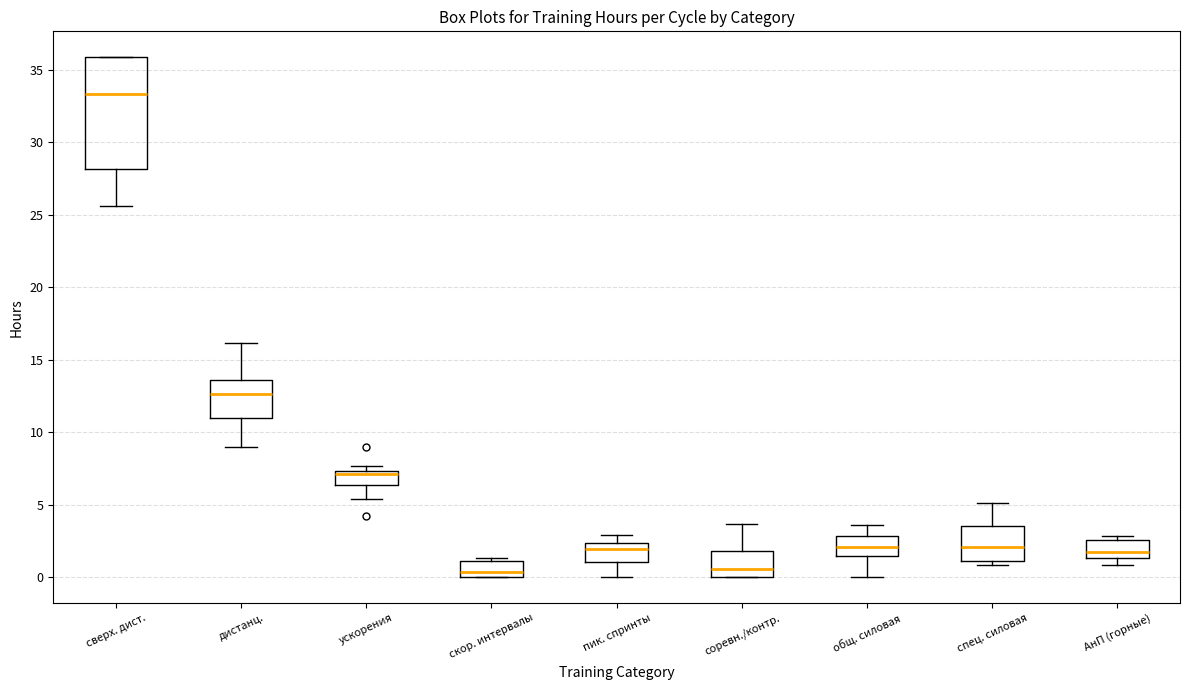

Reading left to right, read every box against the y-axis: the position of its median line, the range the box covers, and the ends of its whiskers. The values are not printed on the chart, so give them approximately, as read against the axis.

сверх. дист.: median 33.5, box 28.0 to 36.0, whiskers 25.5 to 36.0
дистанц.: median 12.5, box 11.0 to 13.5, whiskers 9.0 to 16.0
ускорения: median 7.0, box 6.5 to 7.5, whiskers 5.5 to 7.5 (just above the box's upper edge)
скор. интервалы: median 0.5, box 0.0 to 1.0, whiskers 0.0 to 1.5
пик. спринты: median 2.0, box 1.0 to 2.5, whiskers 0.0 to 3.0
соревн./контр.: median 0.5, box 0.0 to 2.0, whiskers 0.0 to 3.5
общ. силовая: median 2.0, box 1.5 to 3.0, whiskers 0.0 to 3.5
спец. силовая: median 2.0, box 1.0 to 3.5, whiskers 1.0 (just below the box's lower edge) to 5.0
АнП (горные): median 1.5 (just above the box's lower edge), box 1.5 to 2.5, whiskers 1.0 to 3.0